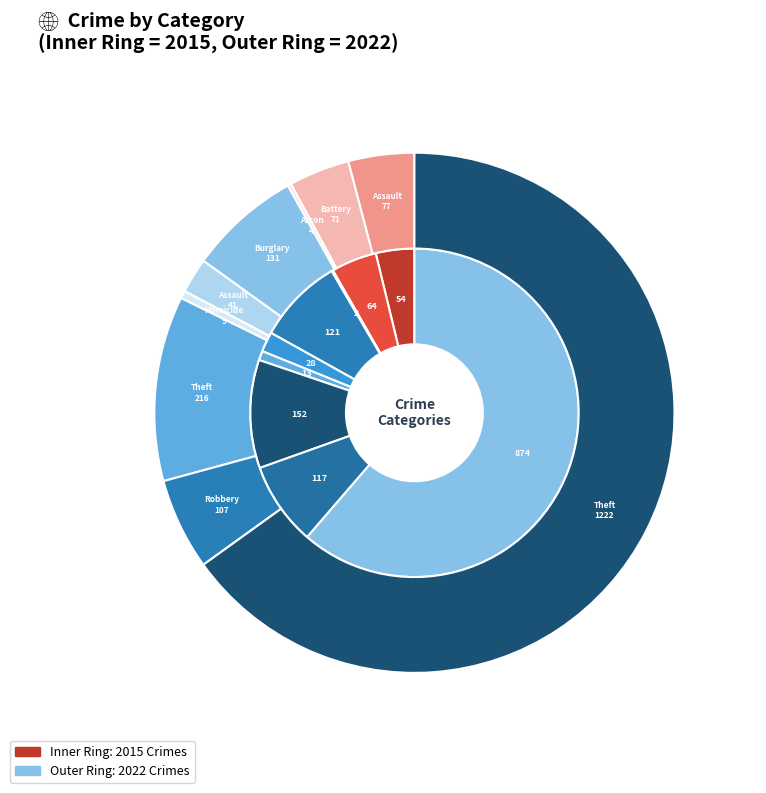

Is there a majority slice in this chart?

Yes